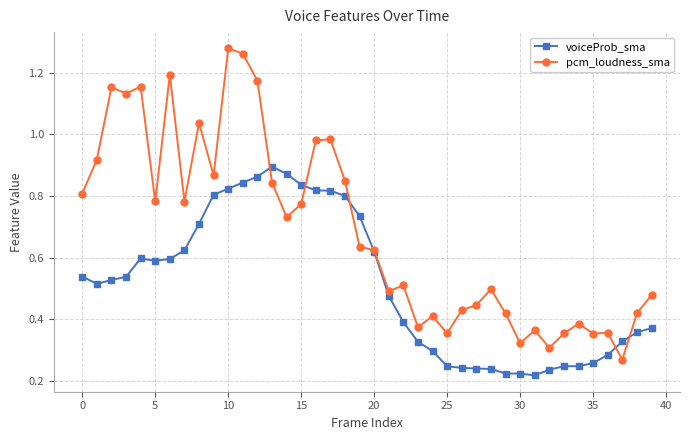

Rank the series by their maximum value, from highest to lowest.

pcm_loudness_sma, voiceProb_sma